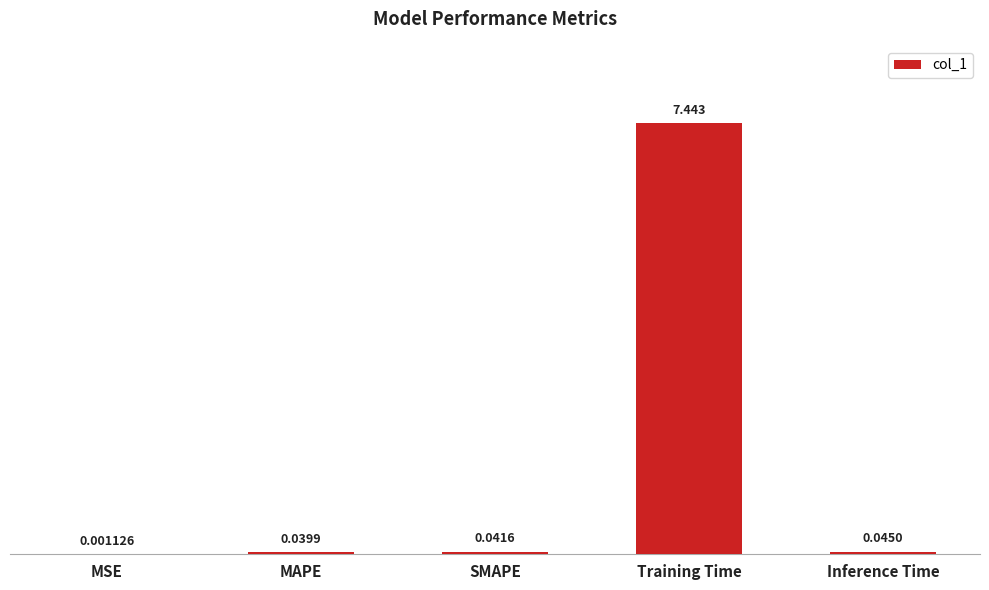

At which label is the value closest to 3?

Inference Time